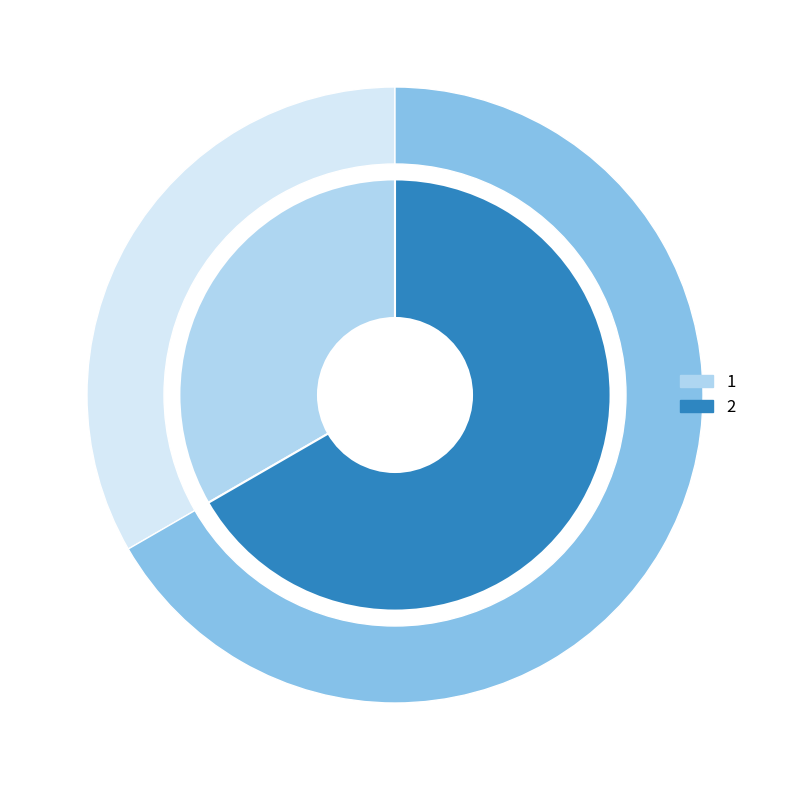

Which slice represents more than half of the pie?

2